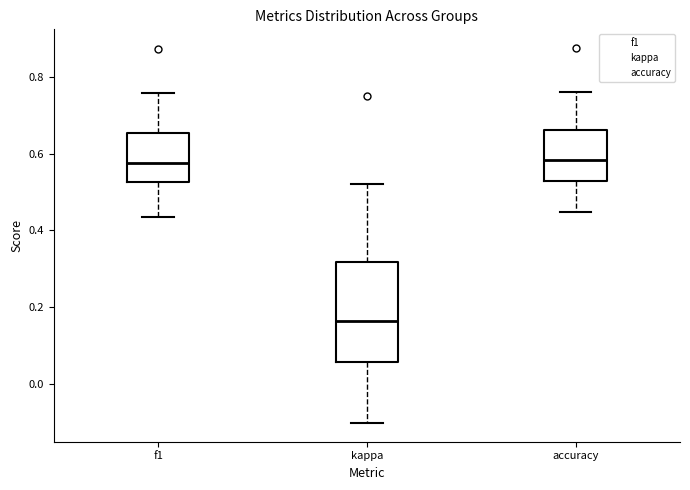

Reading left to right, transcribe this box plot: for each box, give where its median line is, the range the box spans, and where its two whiskers end, as read against the y-axis. The values are not printed on the chart, so give them approximately, as read against the axis.

f1: median 0.58, box 0.52 to 0.66, whiskers 0.44 to 0.76
kappa: median 0.16, box 0.06 to 0.32, whiskers -0.10 to 0.52
accuracy: median 0.58, box 0.52 to 0.66, whiskers 0.44 to 0.76